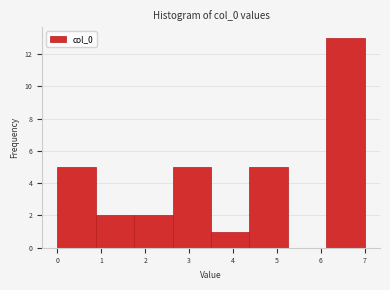

Reading left to right, list every bar in this chart as the range it spans on the x-axis followed by its height. Neither the bar edges nor the heights are printed on the chart, so give them approximately, as read against the axes.

0.0 to 0.9: 5
0.9 to 1.8: 2
1.8 to 2.6: 2
2.6 to 3.5: 5
3.5 to 4.4: 1
4.4 to 5.3: 5
5.3 to 6.1: 0
6.1 to 7.0: 13